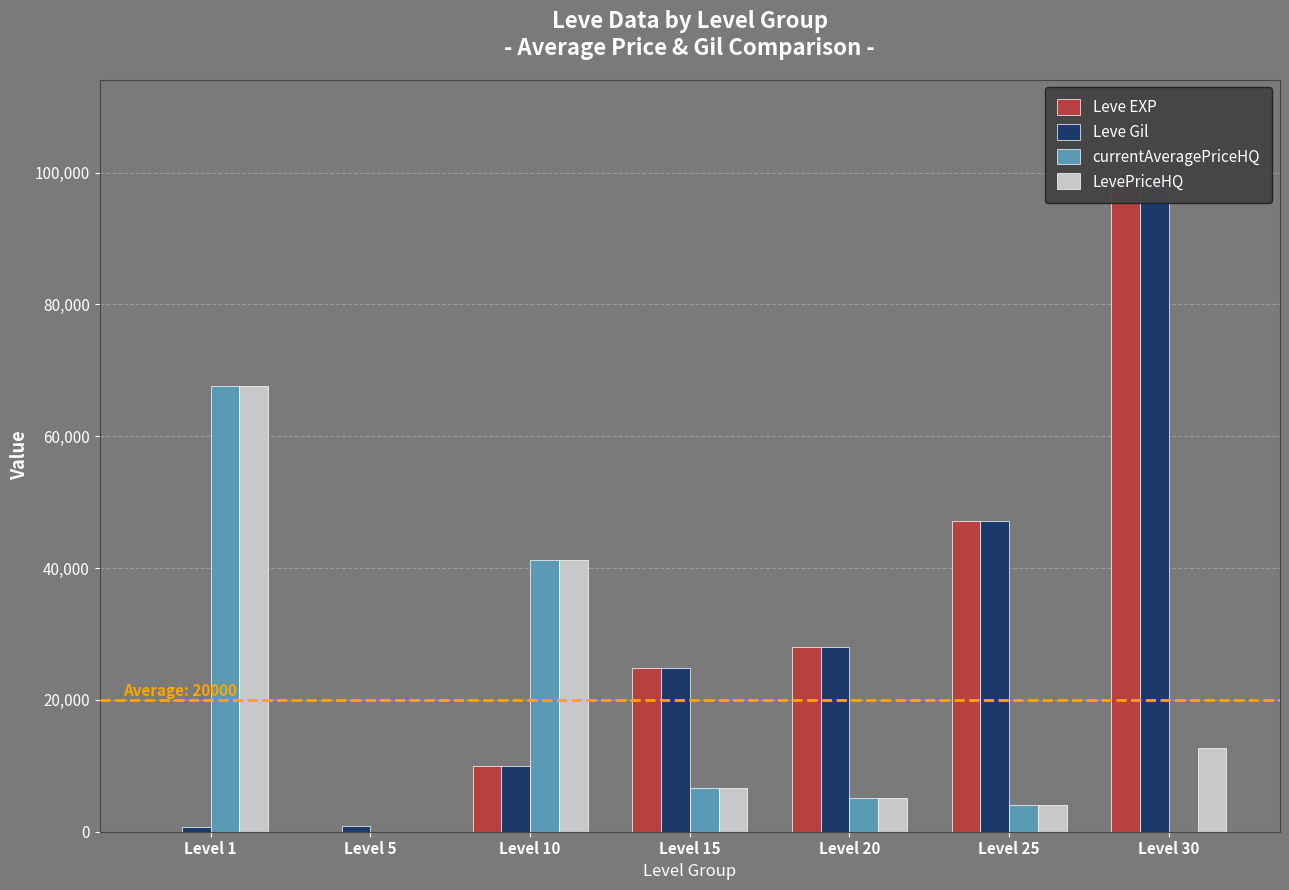

Which label corresponds to the smallest value in the chart?

Level 5